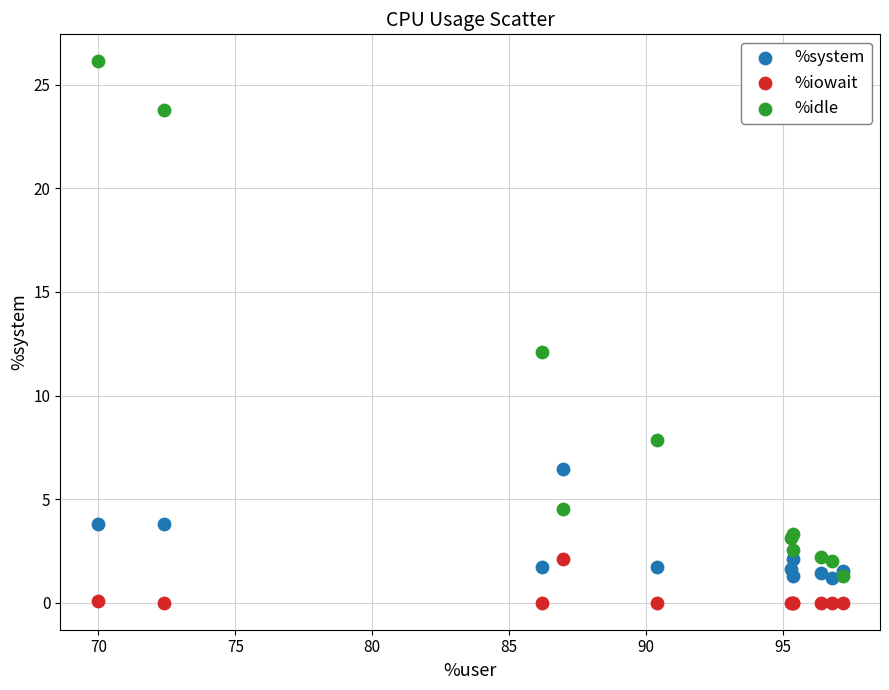

Across all series, what Y value is closest to 13?

12.1